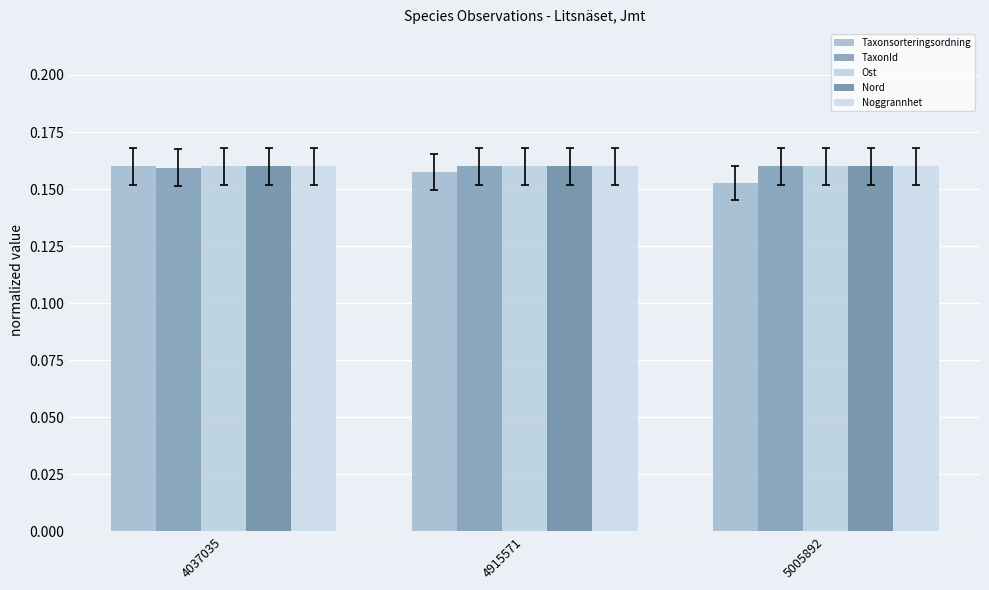

What is the value of the Noggrannhet bar at the 1st from the left?

0.2